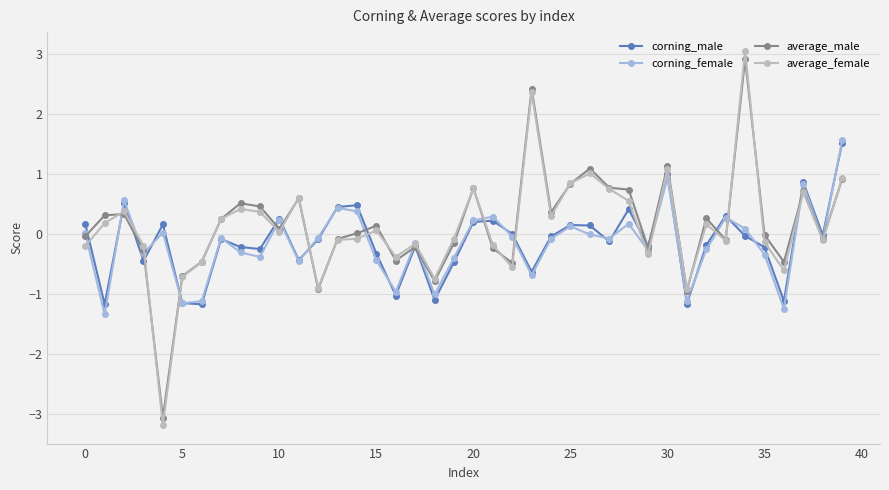

How many distinct data groups are displayed?

4